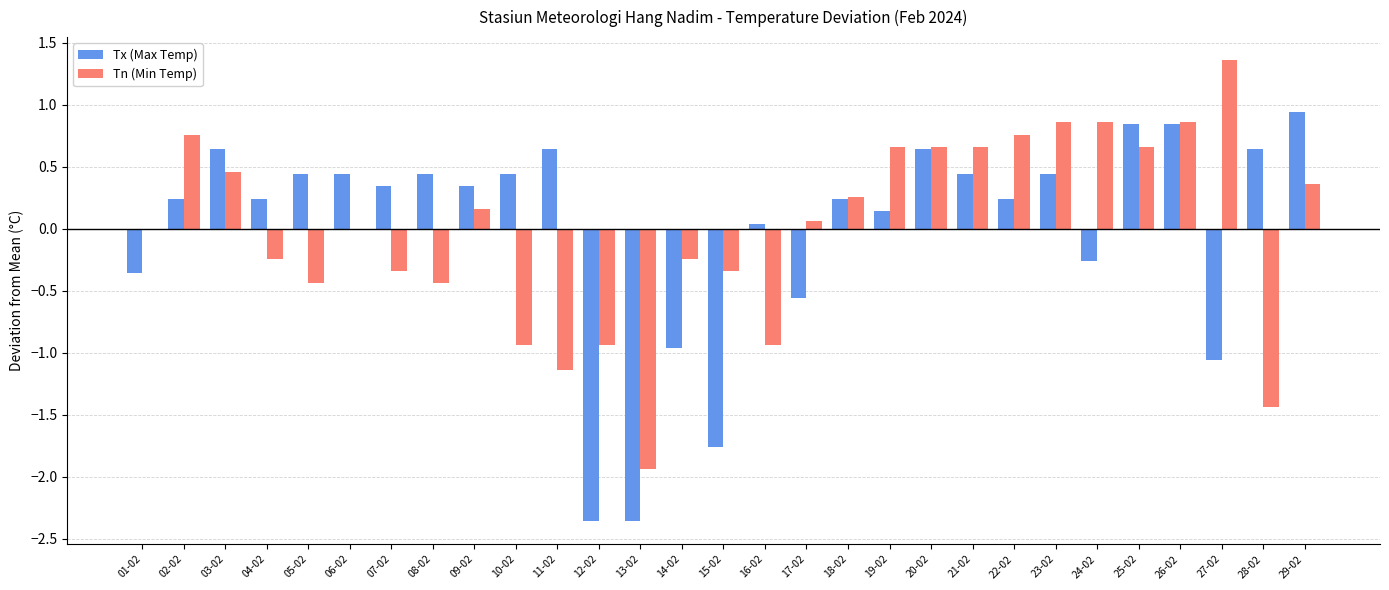

Between 01-02 and 26-02, which series saw the biggest shift?

Tx (Max Temp)